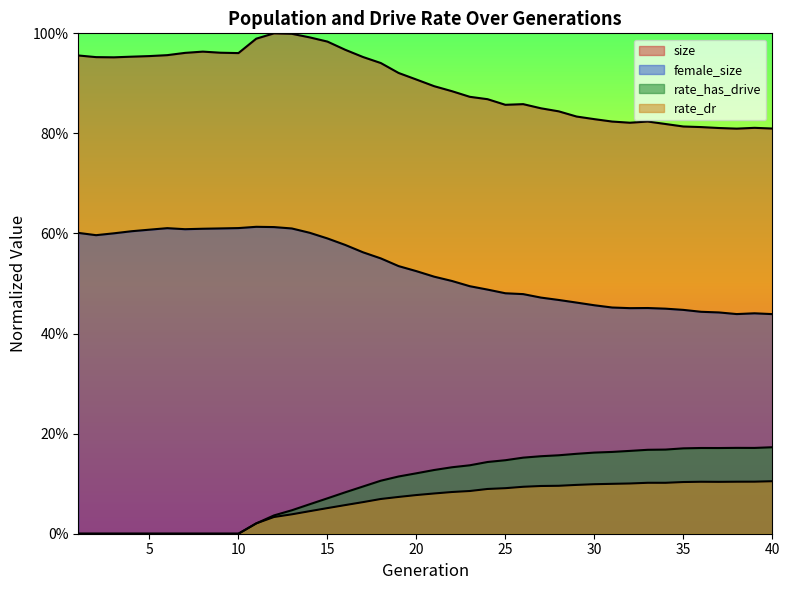

Which series has the largest total across all categories?

size